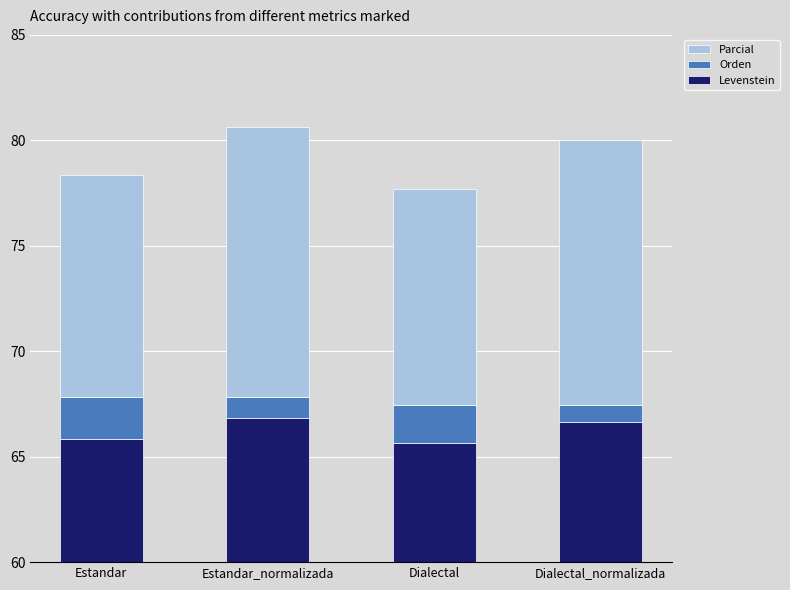

Rank the categories by Orden value from lowest to highest.

Dialectal_normalizada, Estandar_normalizada, Dialectal, Estandar